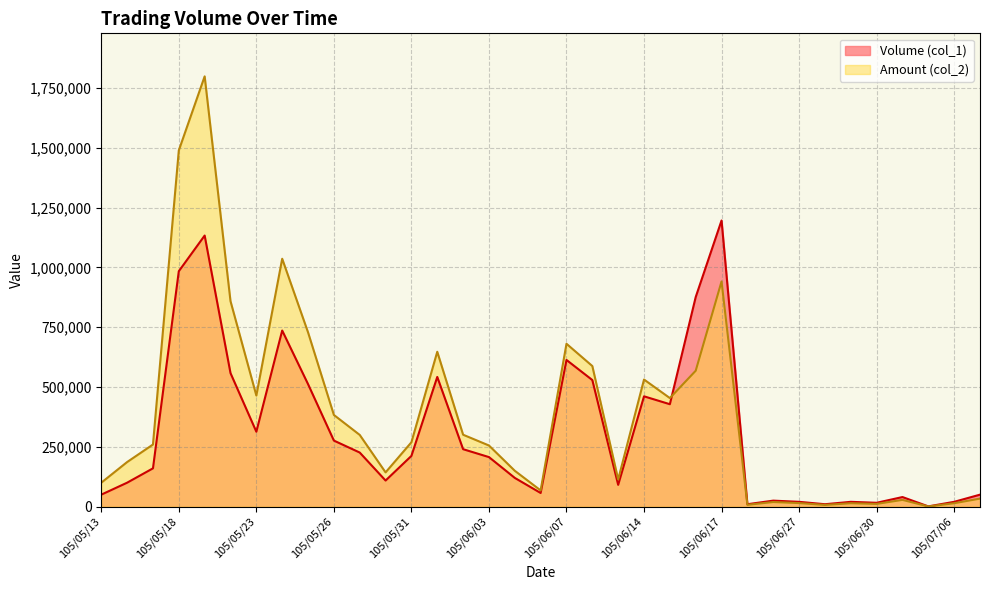

Reading right to left, extract all data points from this chart.

Volume (col_1): 105/07/11=50000	105/07/06=20000	105/07/04=1000	105/07/01=40000	105/06/30=16000	105/06/29=20000	105/06/28=10000	105/06/27=20000	105/06/24=25000	105/06/20=10000	105/06/17=1196000	105/06/16=876000	105/06/15=428000	105/06/14=461000	105/06/13=91000	105/06/08=529000	105/06/07=613000	105/06/06=57000	105/06/04=120000	105/06/03=207000	105/06/02=240000	105/06/01=542000	105/05/31=212000	105/05/30=109000	105/05/27=226000	105/05/26=276000	105/05/25=512000	105/05/24=736000	105/05/23=313000	105/05/20=558000	105/05/19=1133000	105/05/18=984000	105/05/17=160000	105/05/16=100000	105/05/13=50000
Amount (col_2): 105/07/11=33500	105/07/06=14200	105/07/04=690	105/07/01=28200	105/06/30=11360	105/06/29=14200	105/06/28=7100	105/06/27=14800	105/06/24=19200	105/06/20=7500	105/06/17=941180	105/06/16=568000	105/06/15=453680	105/06/14=531180	105/06/13=113680	105/06/08=587570	105/06/07=680670	105/06/06=67710	105/06/04=149800	105/06/03=255460	105/06/02=300500	105/06/01=647210	105/05/31=268990	105/05/30=143060	105/05/27=299680	105/05/26=383180	105/05/25=728490	105/05/24=1036020	105/05/23=464240	105/05/20=858850	105/05/19=1798380	105/05/18=1489060	105/05/17=259600	105/05/16=186300	105/05/13=100000